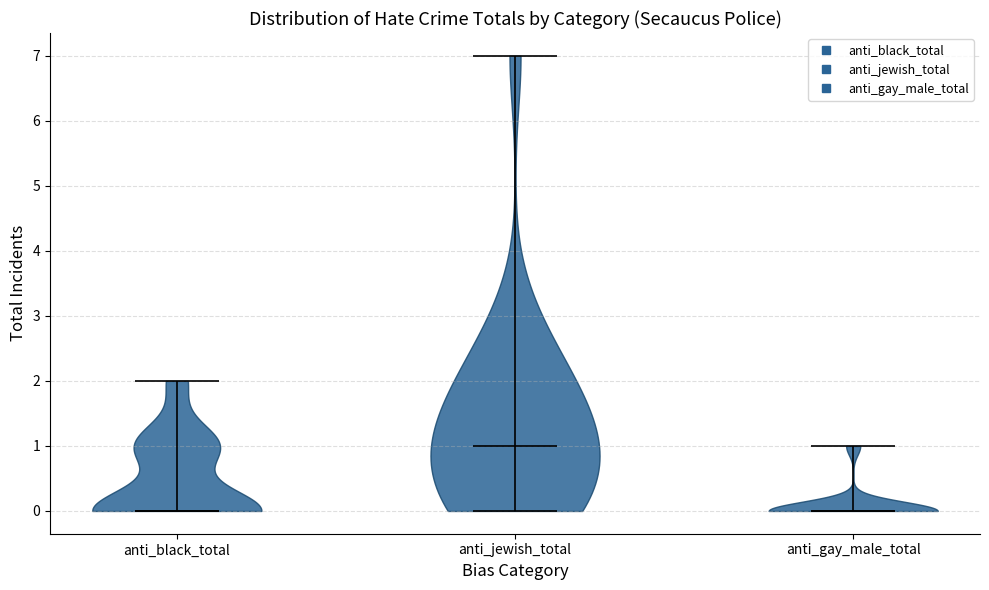

What is the lowest point the violin for anti_black_total reaches on the y-axis? The values are not printed on the chart, so give them approximately, as read against the axis.

0